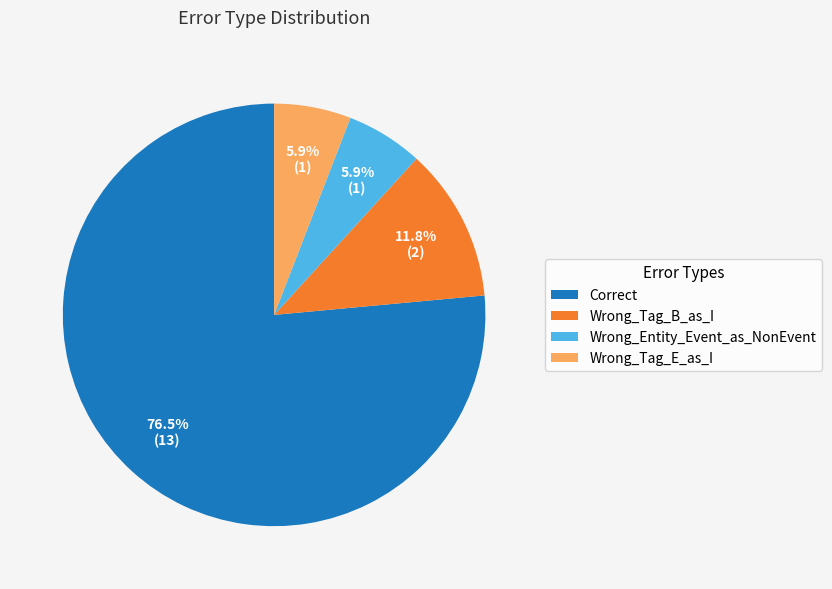

Approximately how many times larger is the value at Wrong_Entity_Event_as_NonEvent compared to Wrong_Tag_B_as_I?

0.5